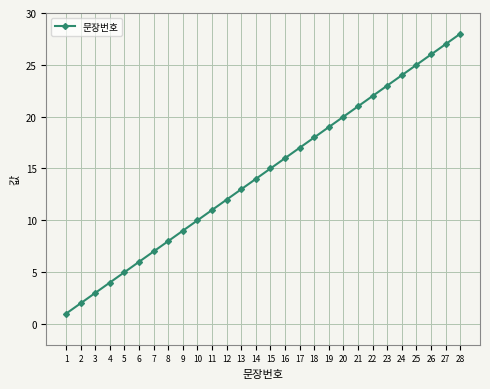

How many lines are shown in the chart?

1